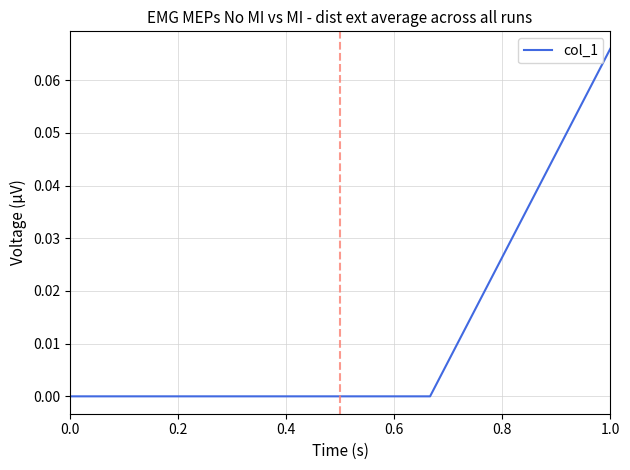

Does the chart have visible grid lines?

Yes